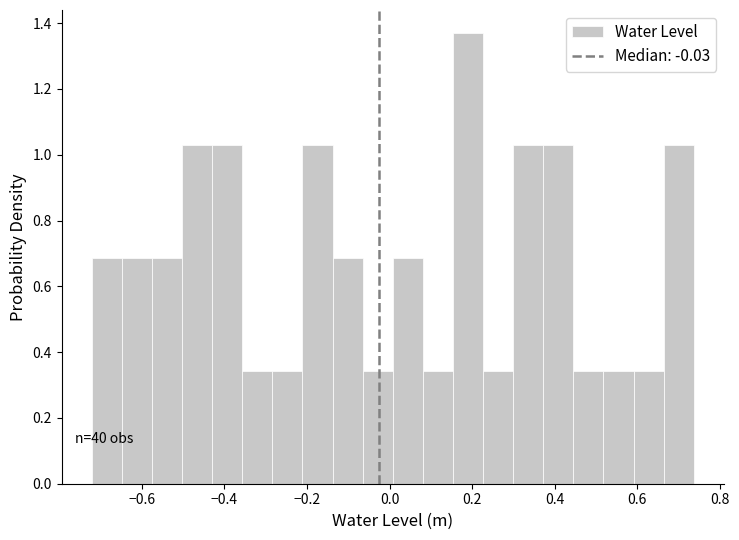

Read against the x-axis, roughly where is the centre of the tallest bar?

0.18